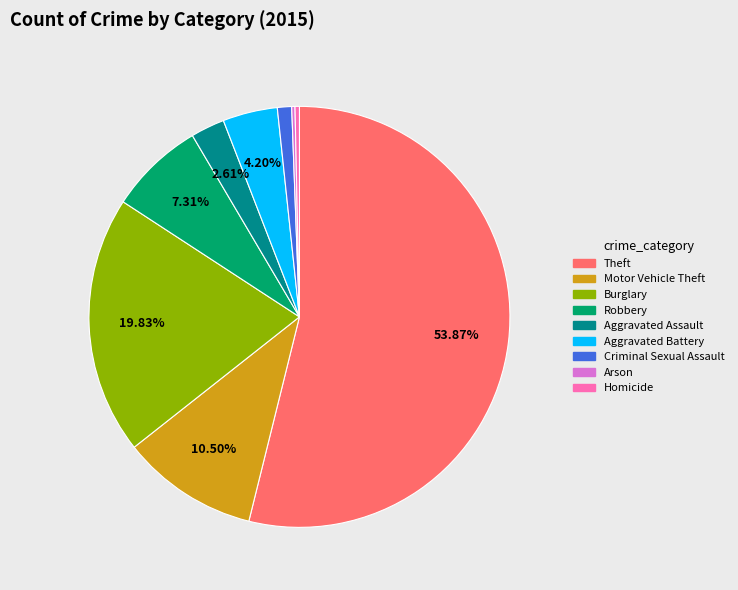

Is it true that Burglary is 20% of the pie?

True